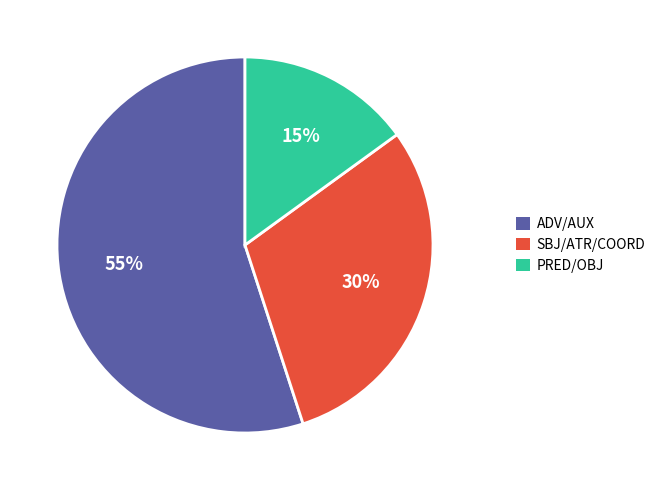

What percentage is the SBJ/ATR/COORD slice, to the nearest percent?

30%